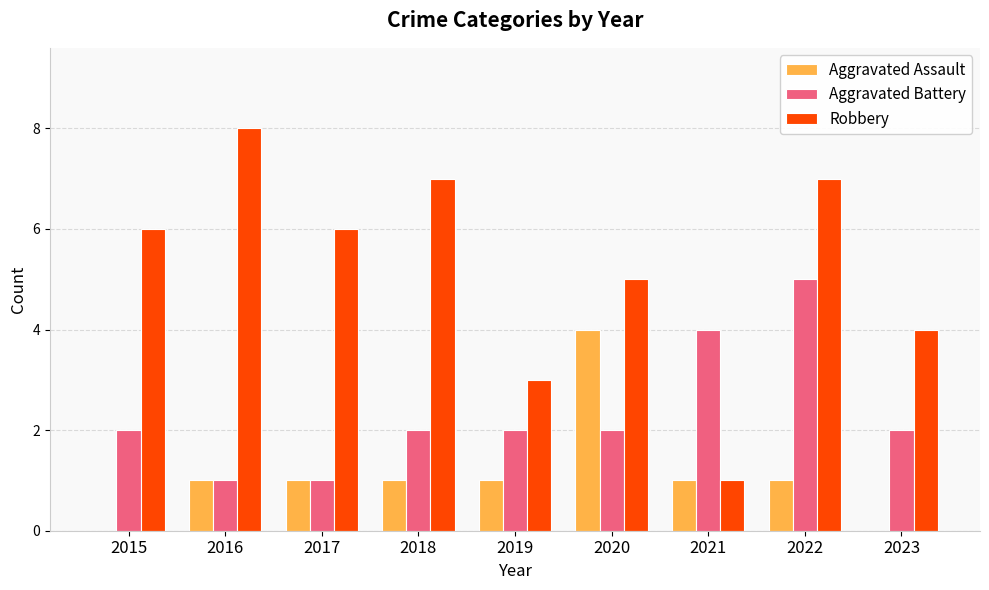

Which series has the largest total across all categories?

Robbery